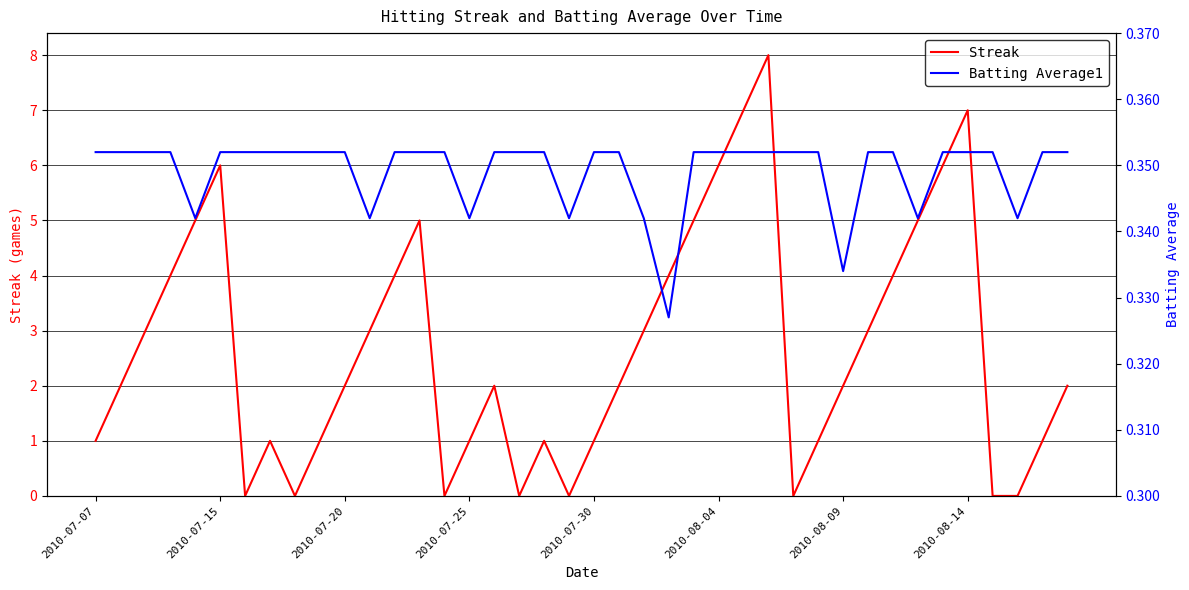

List the series in order of their peak value, lowest first.

Batting Average1, Streak